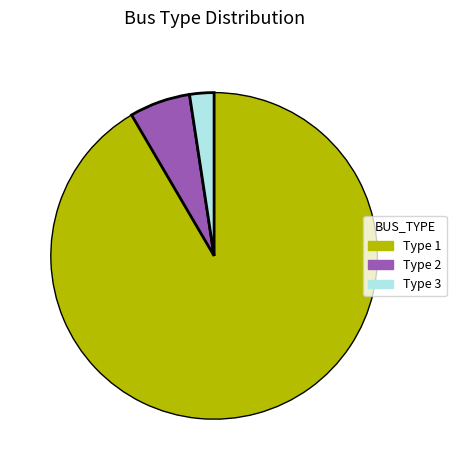

Is there any slice that represents more than half of the pie?

Yes